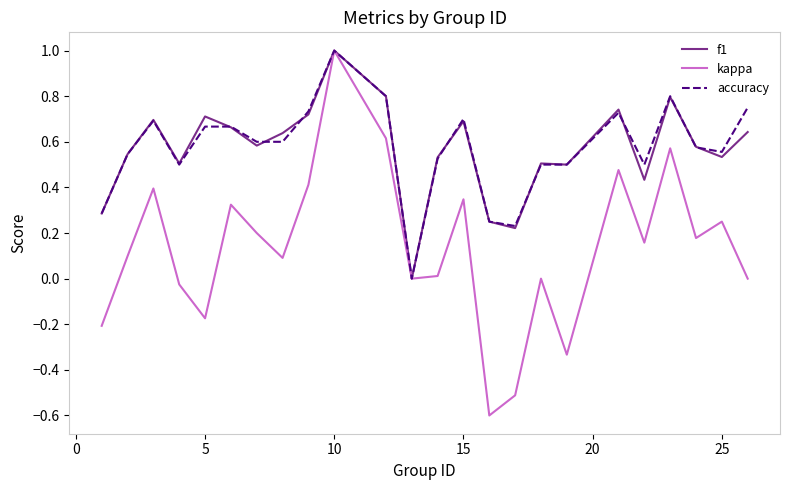

Is this an area chart (filled region under the line)?

No